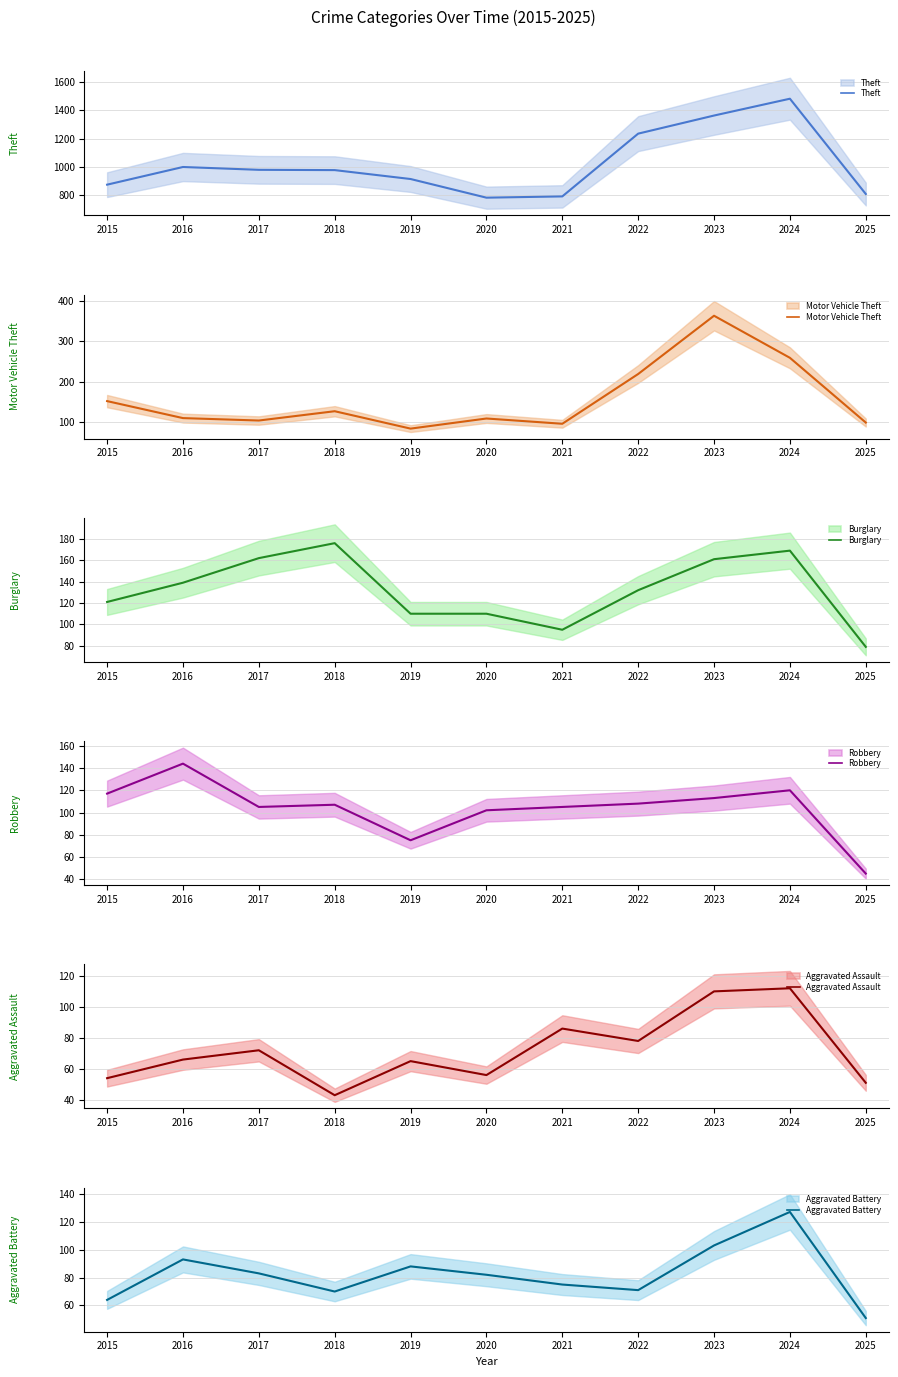

At which category is the sum across all series the highest?

2024